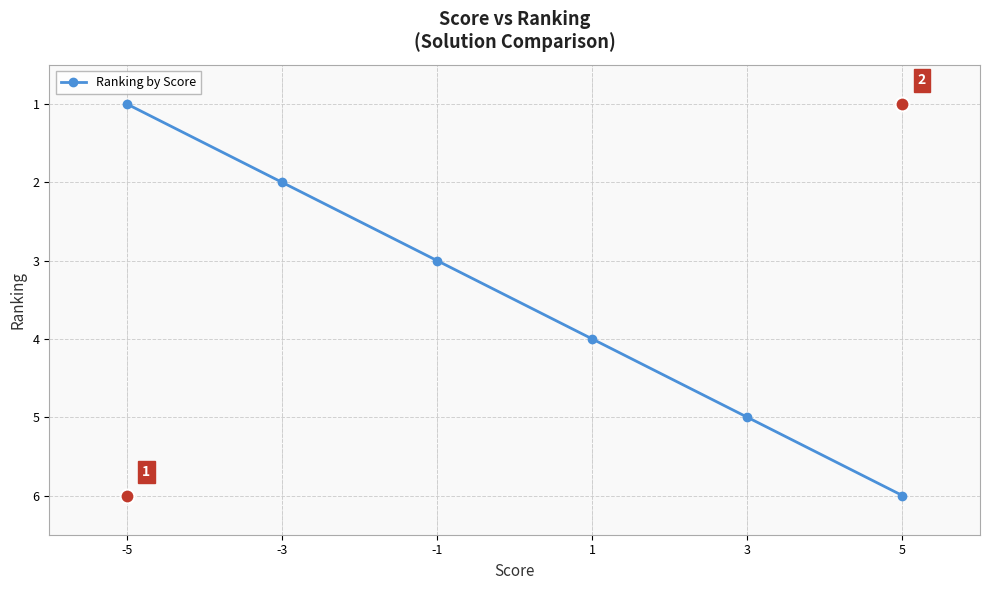

Between -1 and 3, which is larger?

3